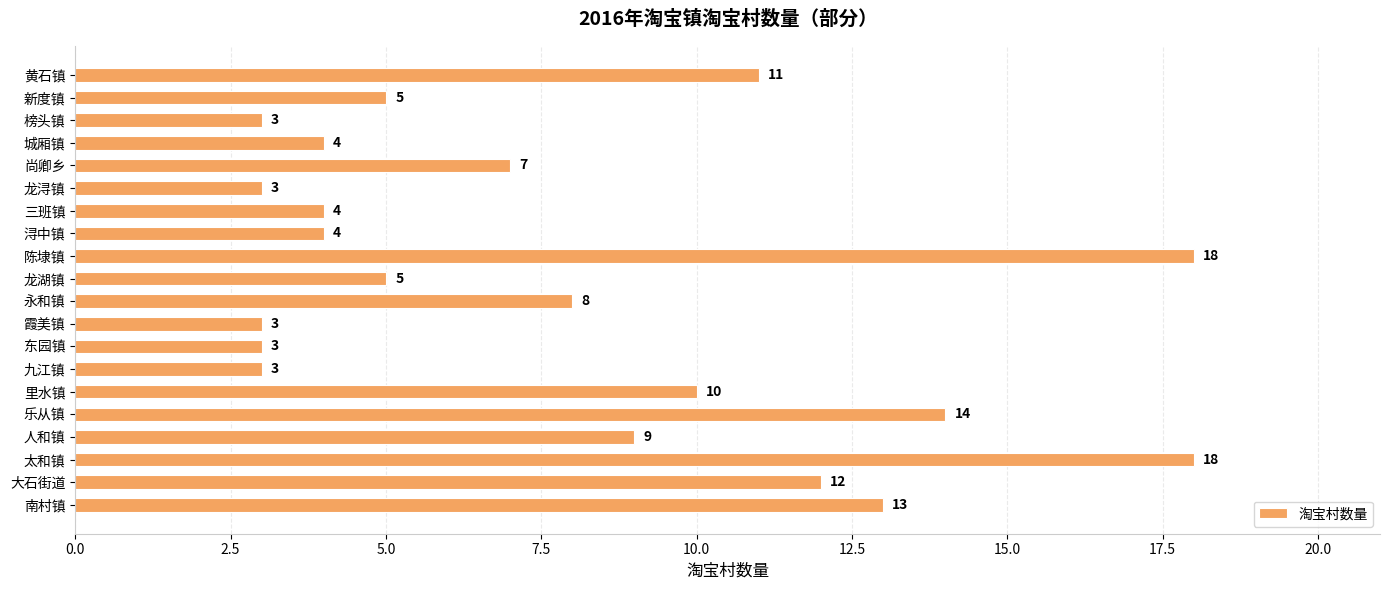

Is it true that the value at 新度镇 is 5?

True